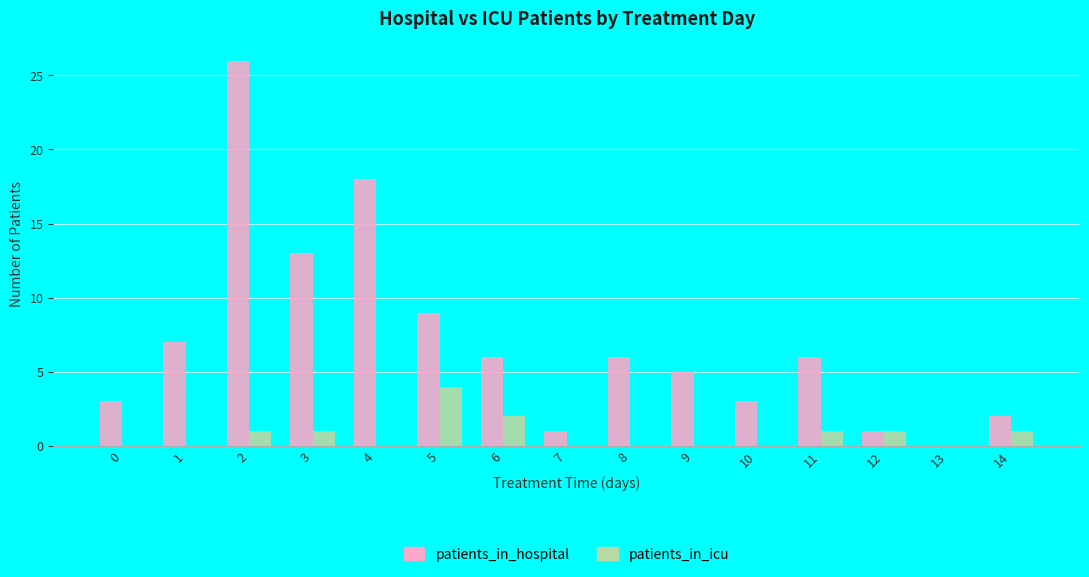

What is the maximum value shown in the chart?

26